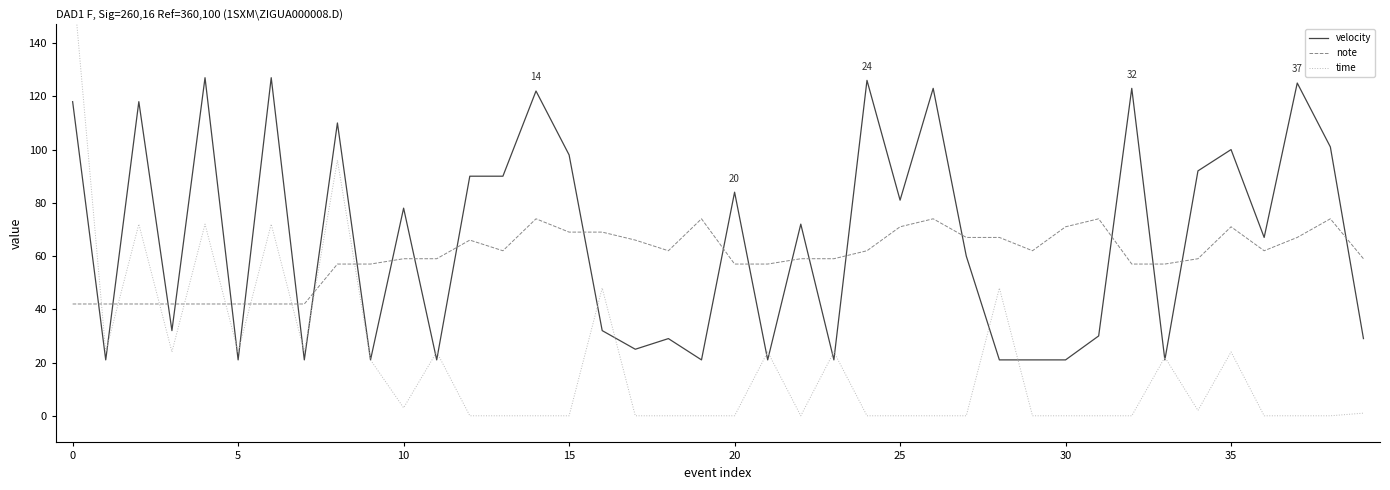

What is the highest value of the velocity series?

127